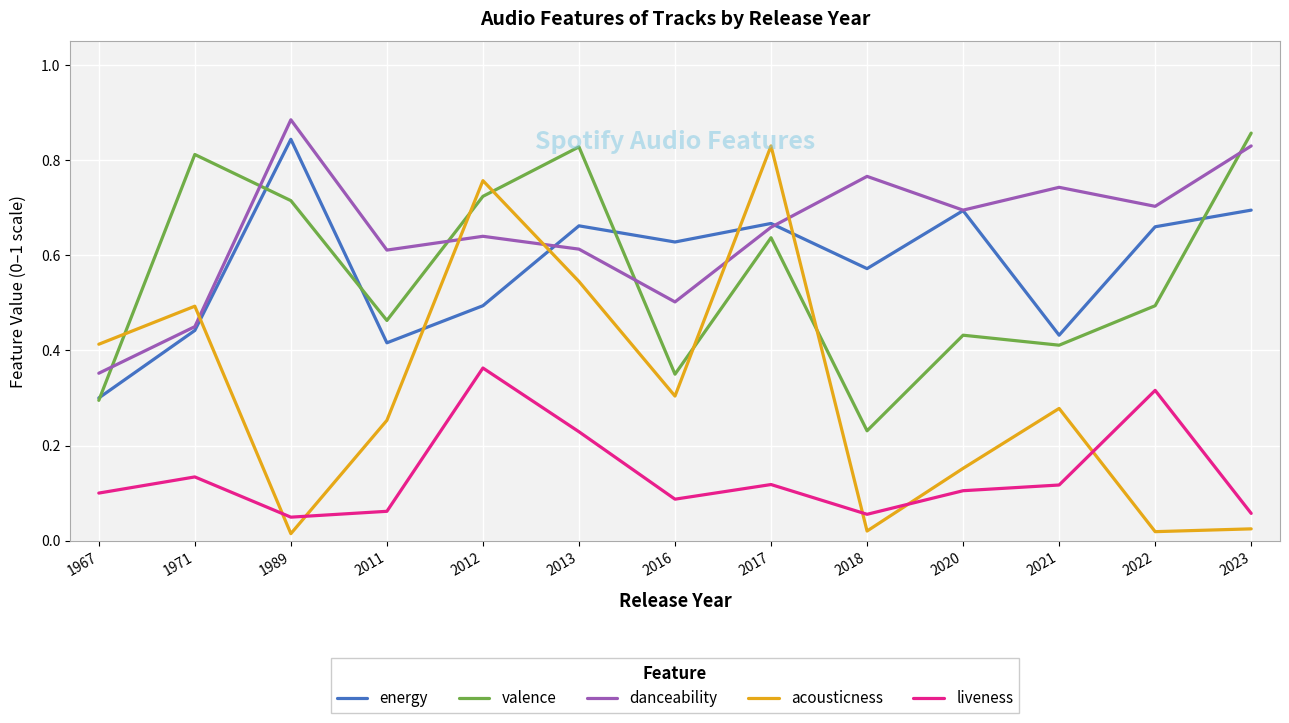

Rank the series at 2012 from lowest to highest value.

liveness, energy, danceability, valence, acousticness